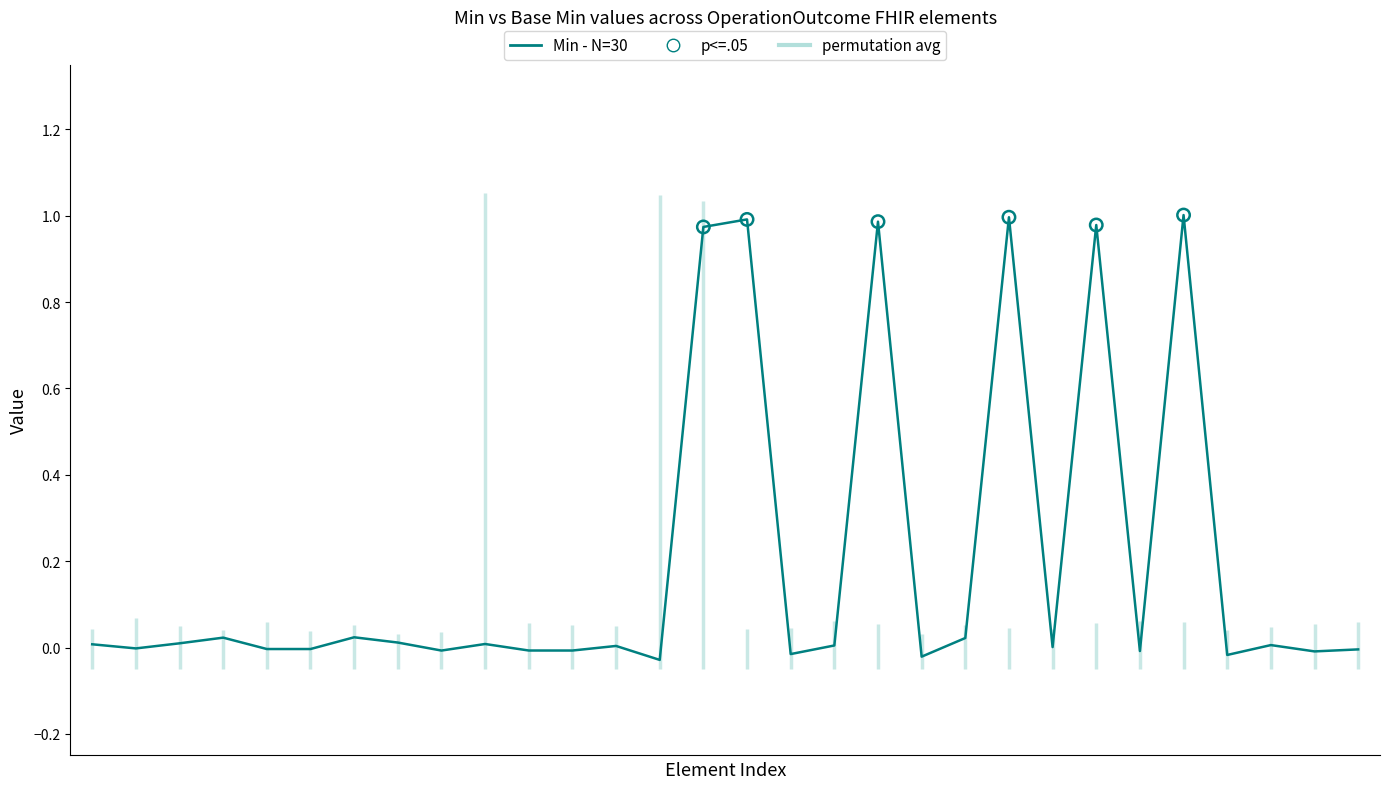

What is the change in value from OperationOutcome.language to OperationOutcome.issue.details.coding.code?

+1.0